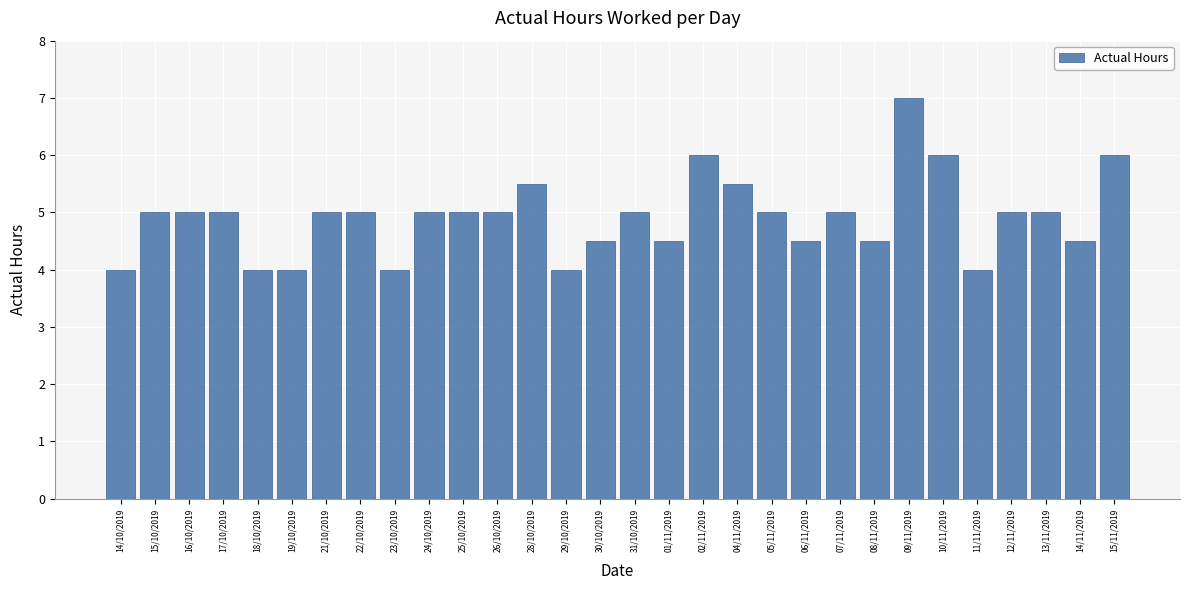

Reading left to right, transcribe all the data shown in this chart.

4.0	5.0	5.0	5.0	4.0	4.0	5.0	5.0	4.0	5.0	5.0	5.0	5.5	4.0	4.5	5.0	4.5	6.0	5.5	5.0	4.5	5.0	4.5	7.0	6.0	4.0	5.0	5.0	4.5	6.0